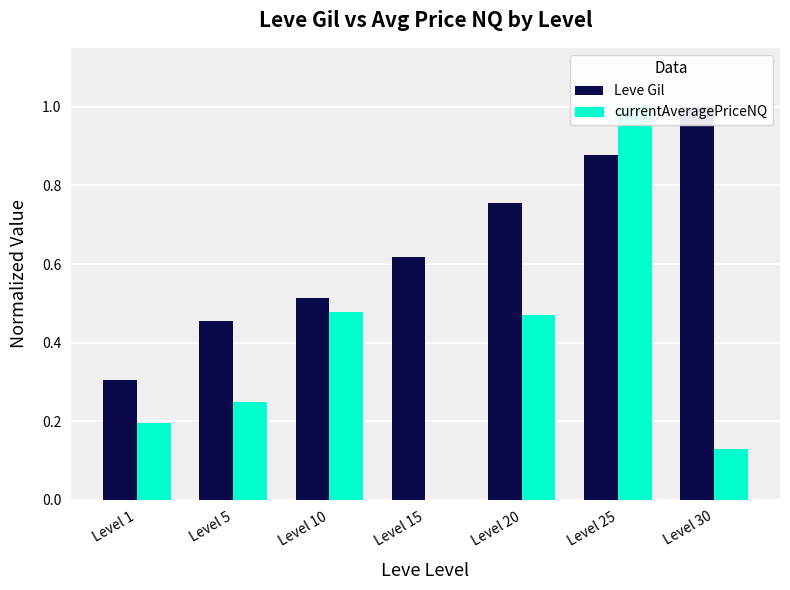

What is the value of the Leve Gil bar at the 7th from the left?

1.0